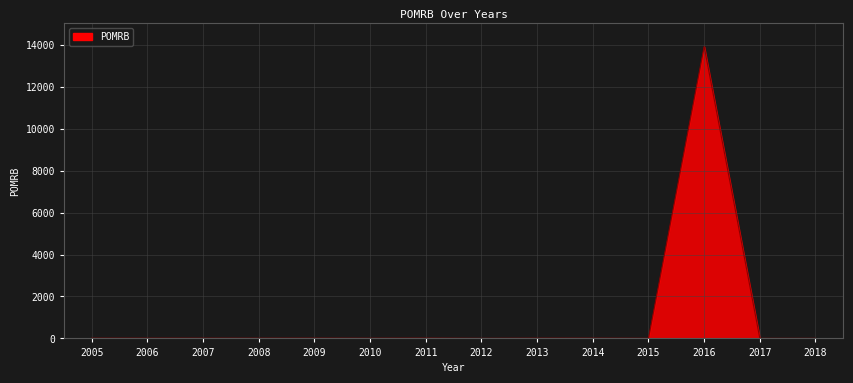

True or false: the data shows 7.1 at 2008.

True